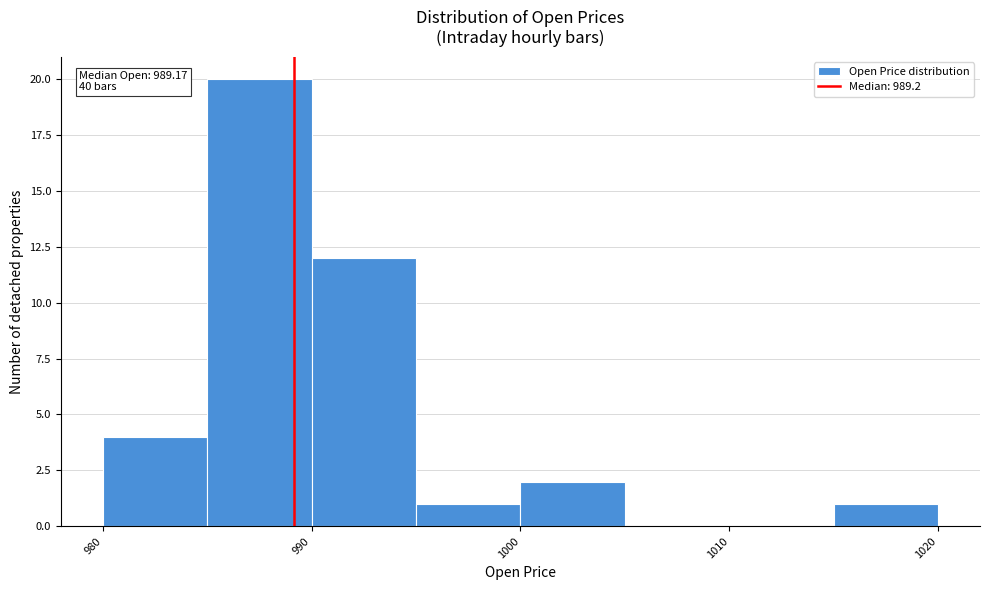

Which range on the x-axis has the tallest bar?

985 to 990